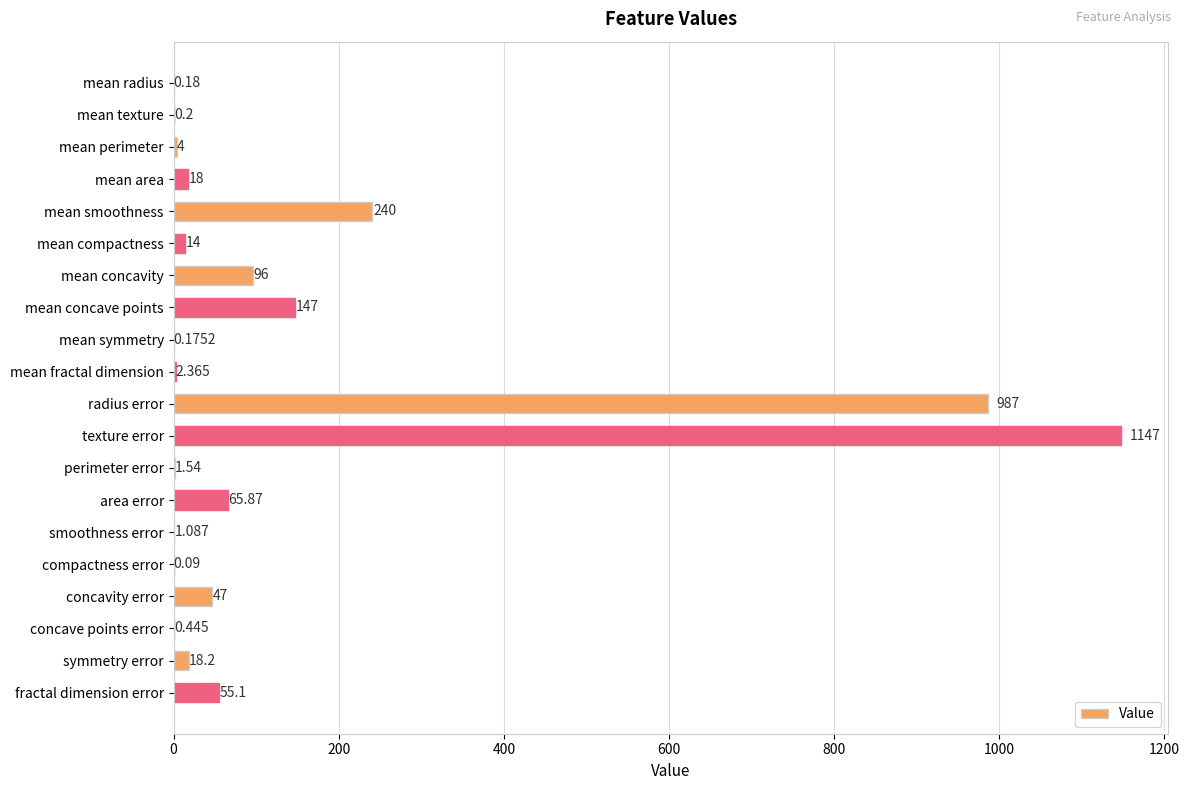

Which category has the highest value across all series?

texture error